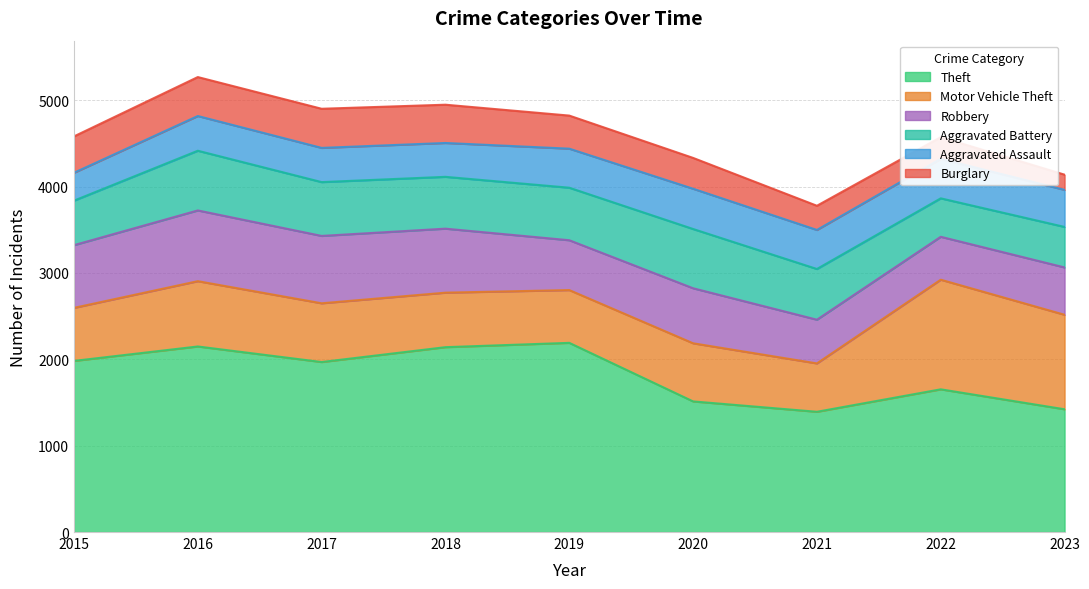

Which series has the widest spread of values?

Theft